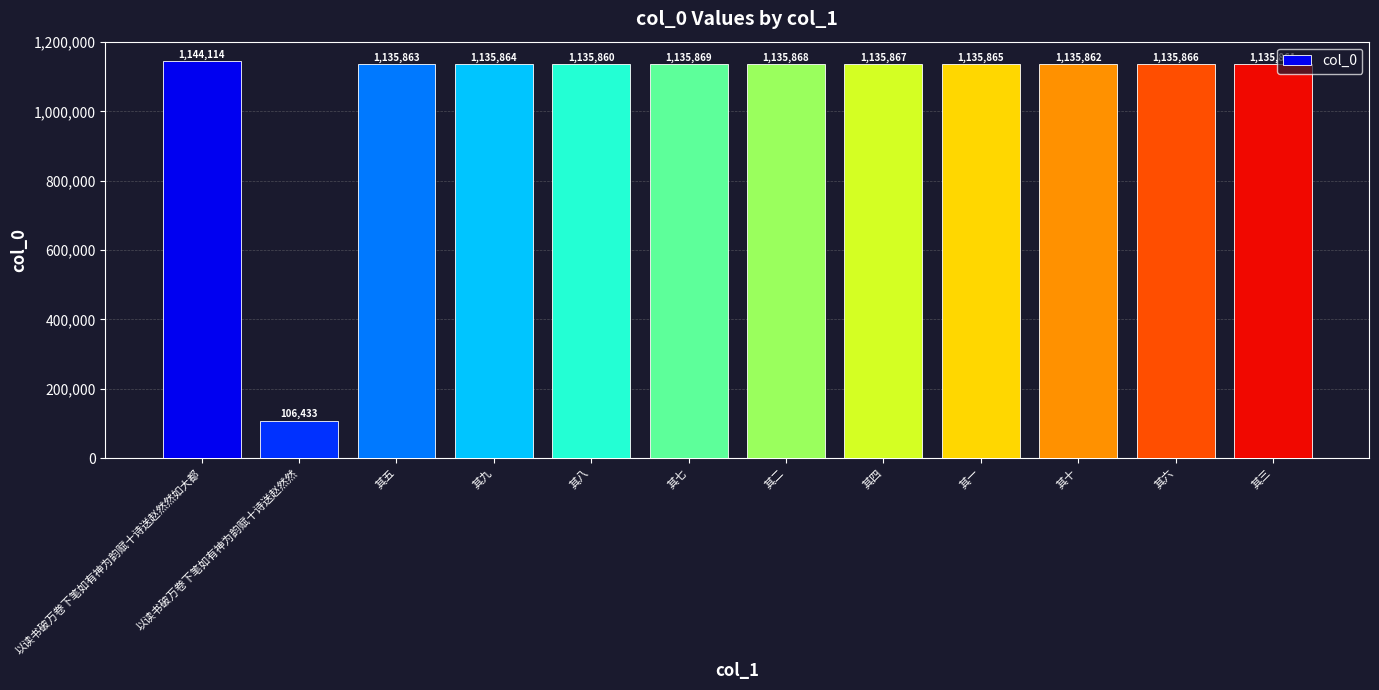

Is it true that the value at 其七 is 1135869?

True